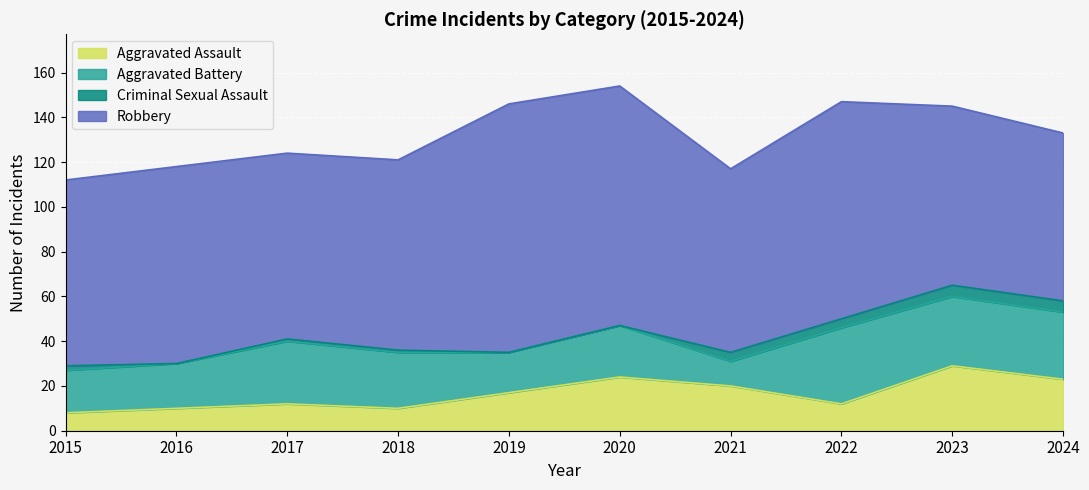

What is the spread (max minus min) of values at 2023?

75